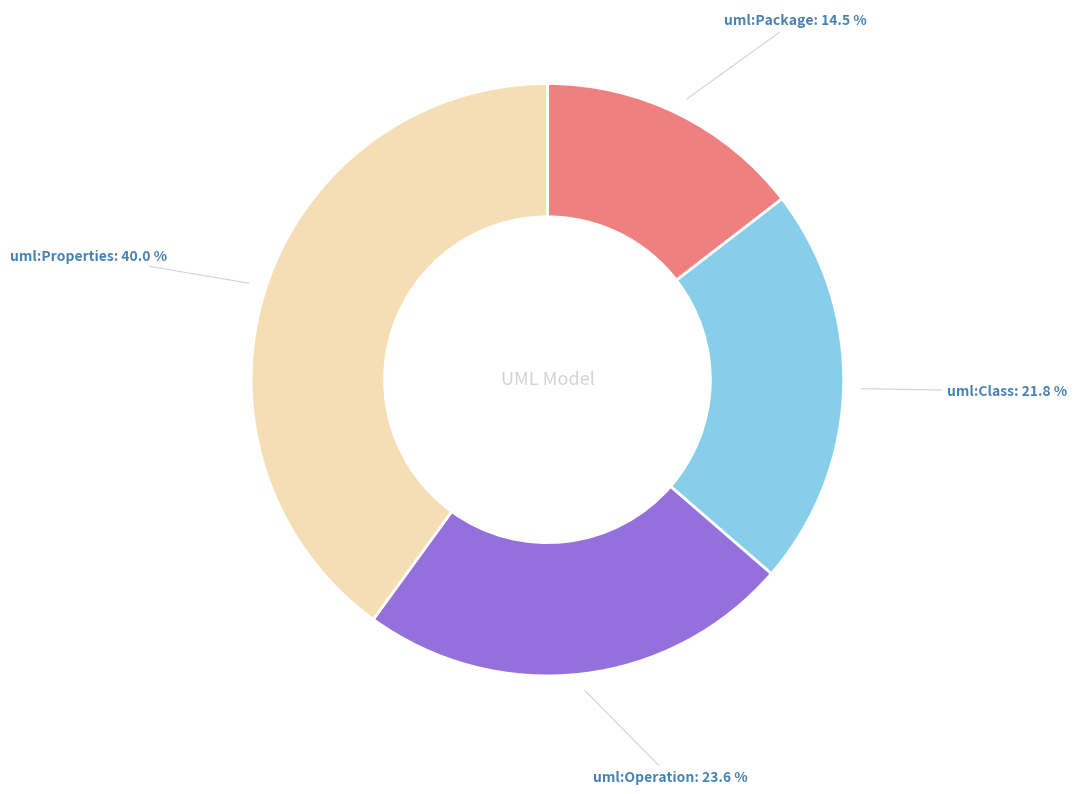

Does uml:Operation represent more than half of the total?

No